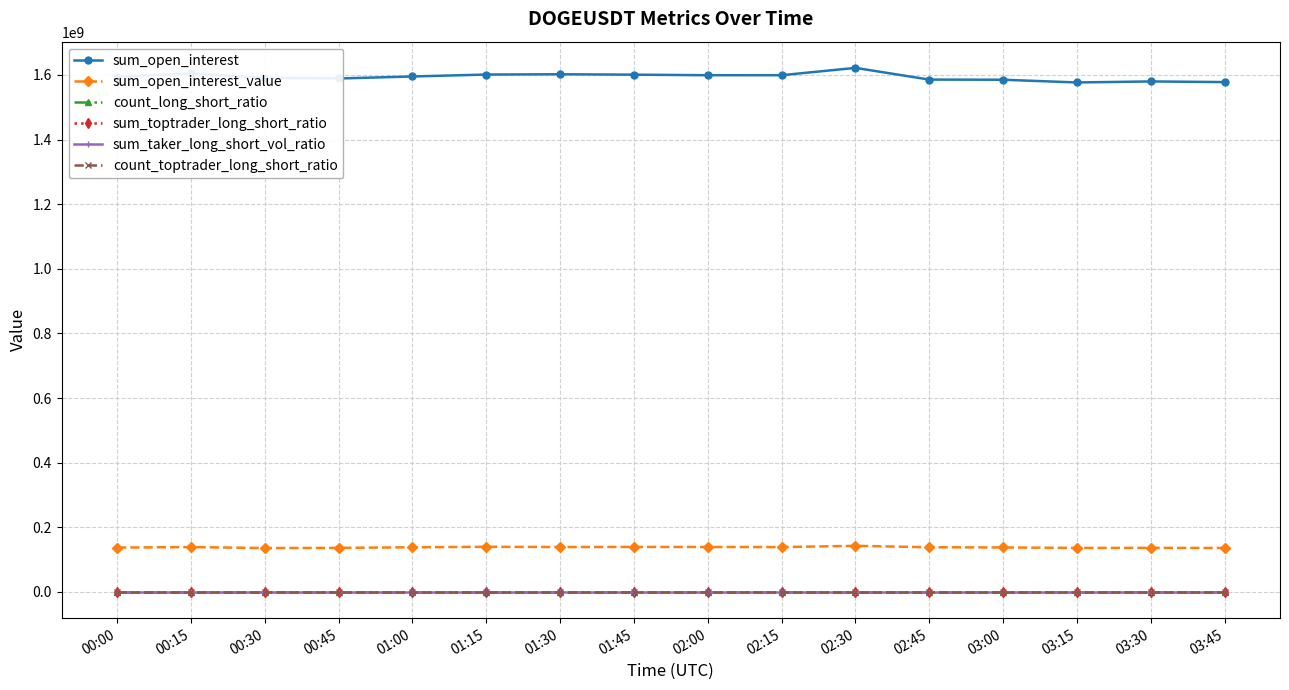

At how many categories does at least one series exceed 595544373?

16